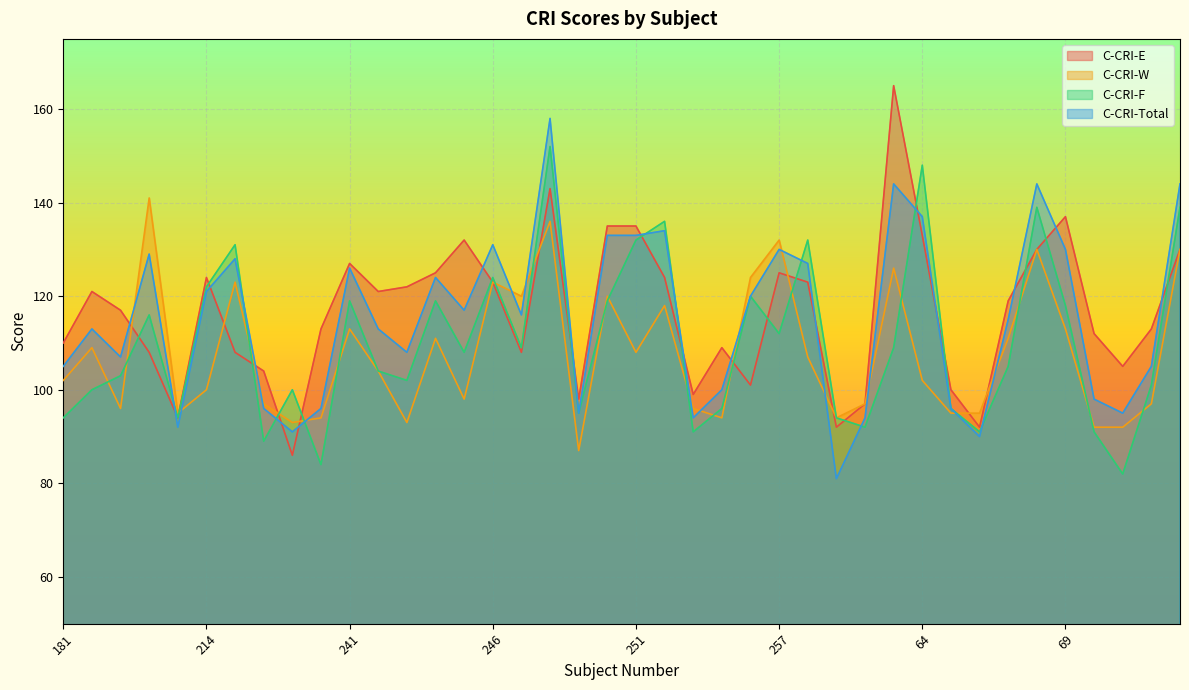

What is the difference between the C-CRI-F values at 65 and 62?

4